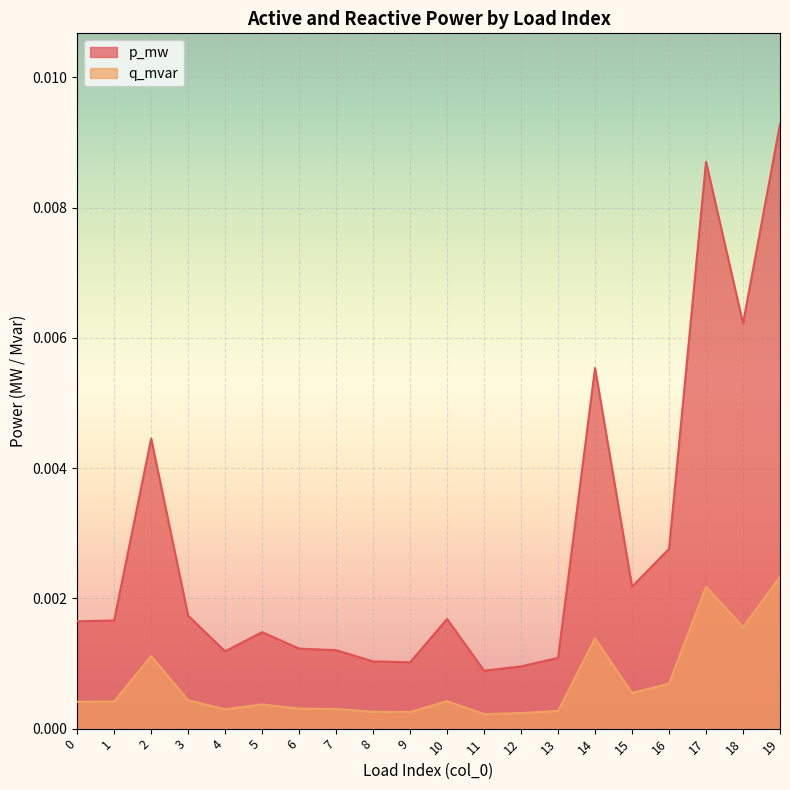

At how many categories does at least one series exceed 0?

20